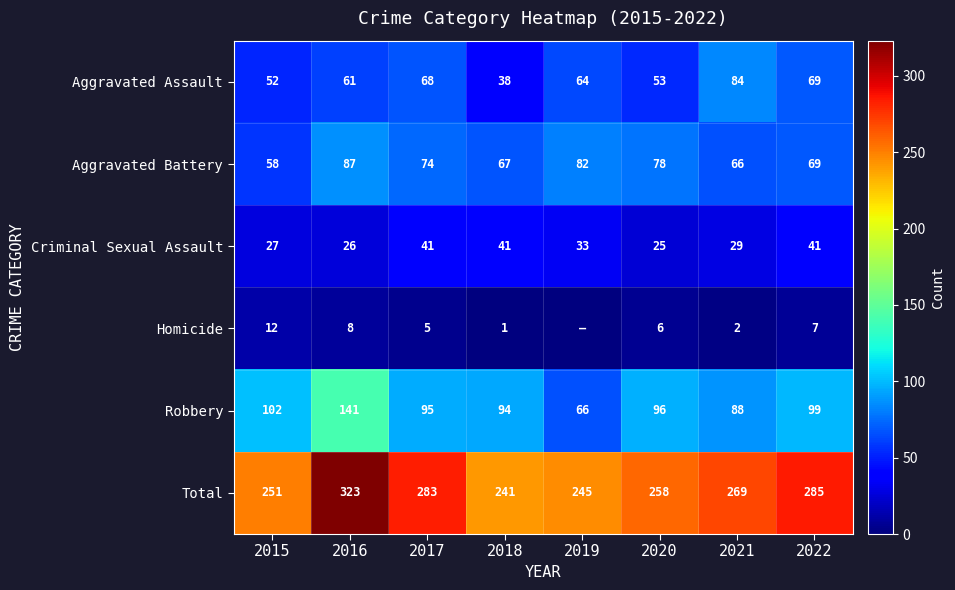

Where does the Criminal Sexual Assault series first go above 33?

2017